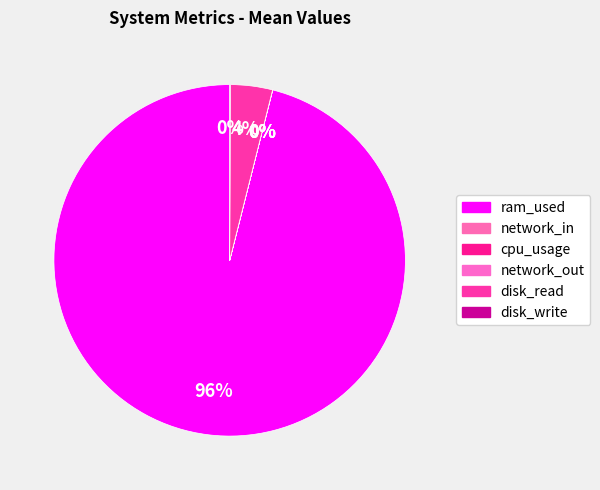

Count the number of slices in the pie.

6